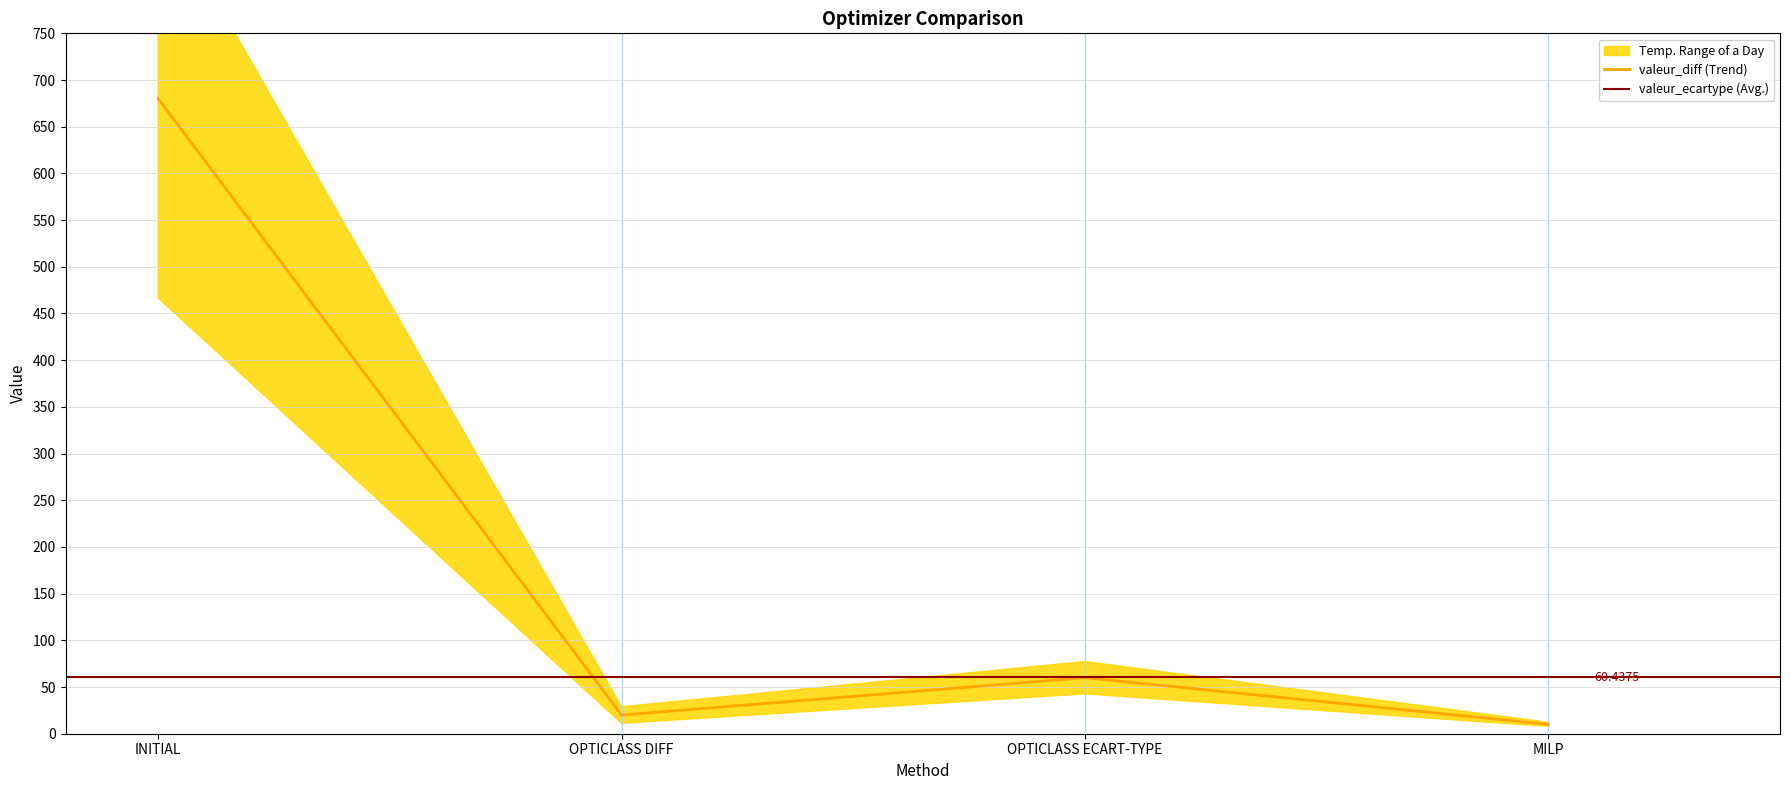

True or false: temps_execution has a value of 2.8 at OPTICLASS DIFF.

False